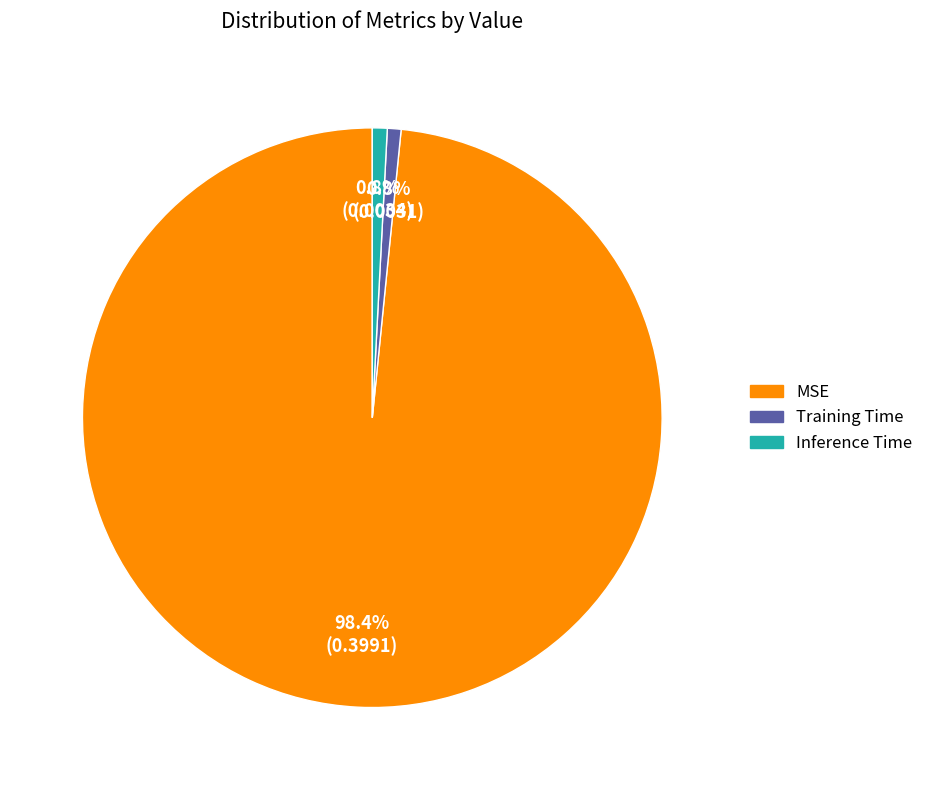

To the nearest percent, what is the average slice percentage?

33%